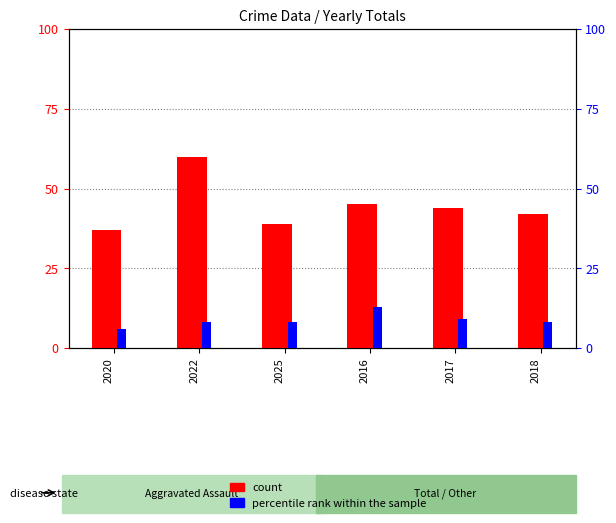

True or false: count has a value of 42 at 2018.

True